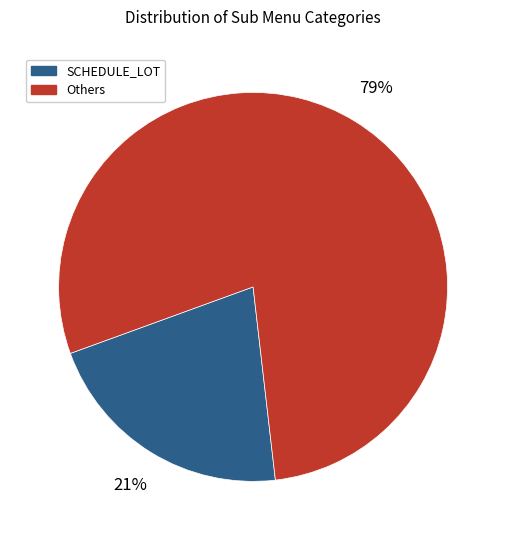

To the nearest percent, what is the average slice percentage?

50%